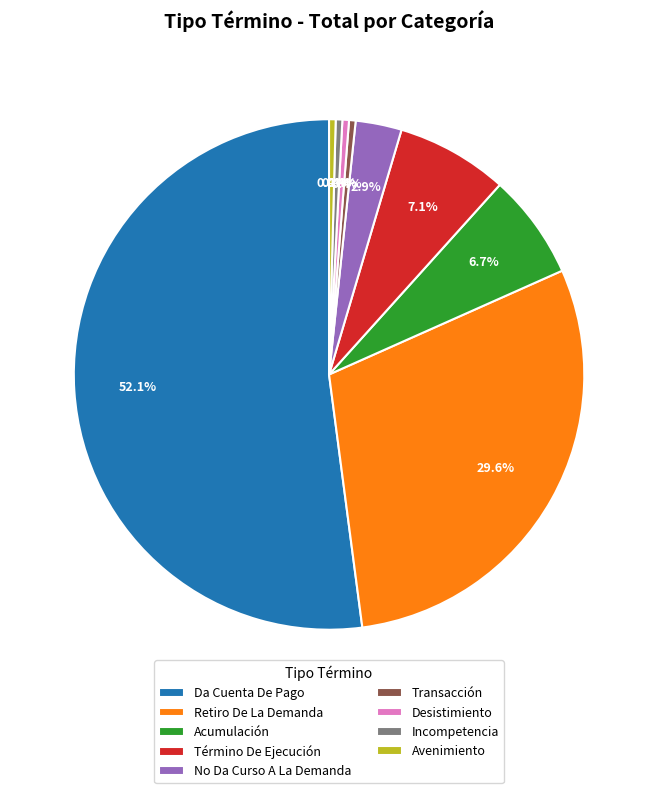

Does Desistimiento account for over 50% of the chart?

No